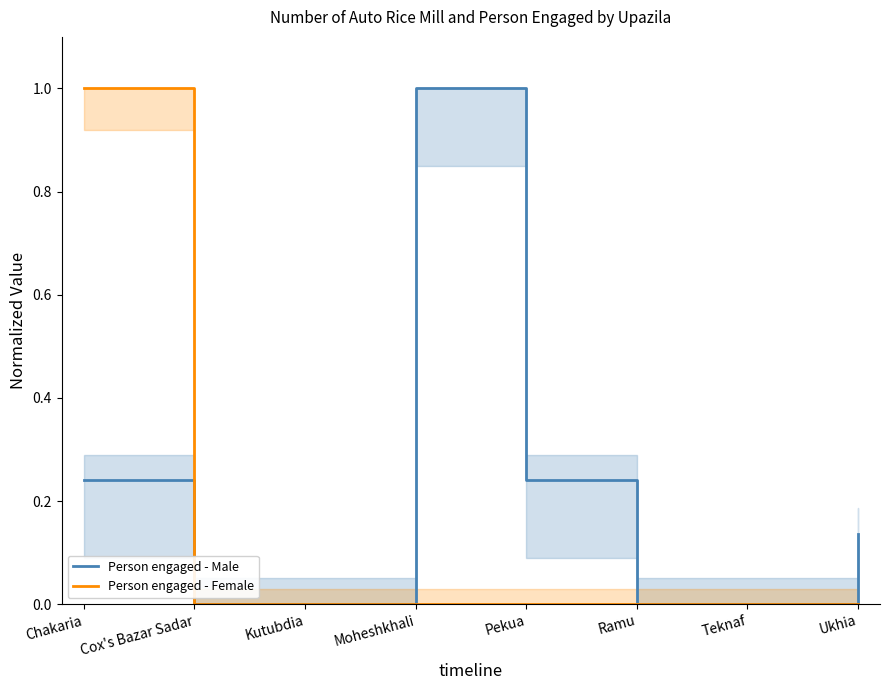

Between Pekua and Ukhia, which series saw the biggest shift?

Person engaged - Male